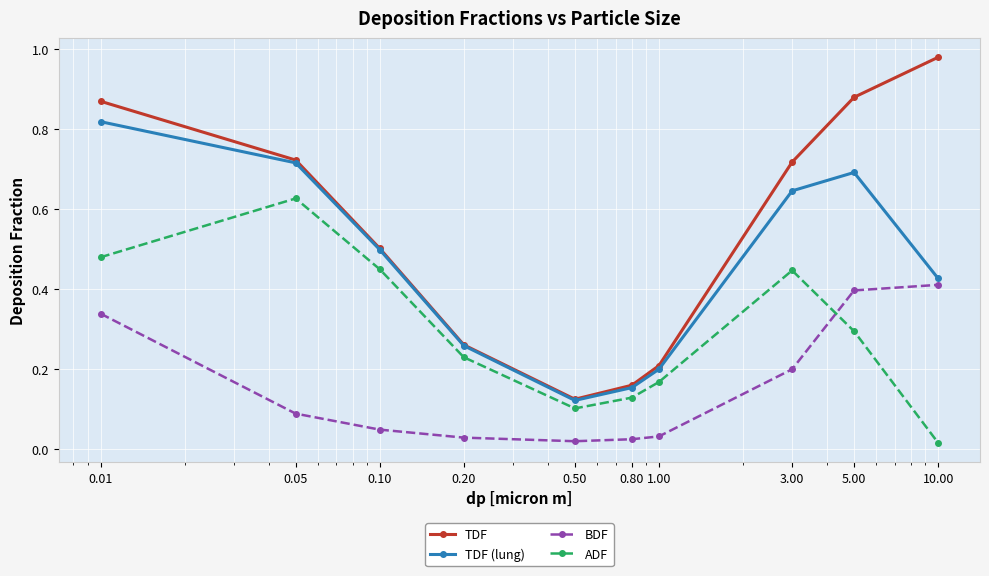

List the series in order of their peak value, lowest first.

BDF, ADF, TDF (lung), TDF